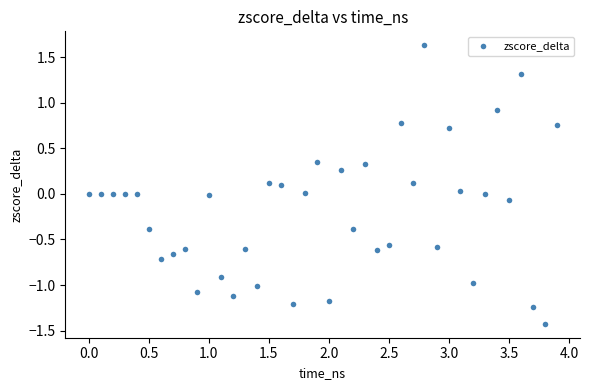

What is the range of Y values (max minus min)?

3.1